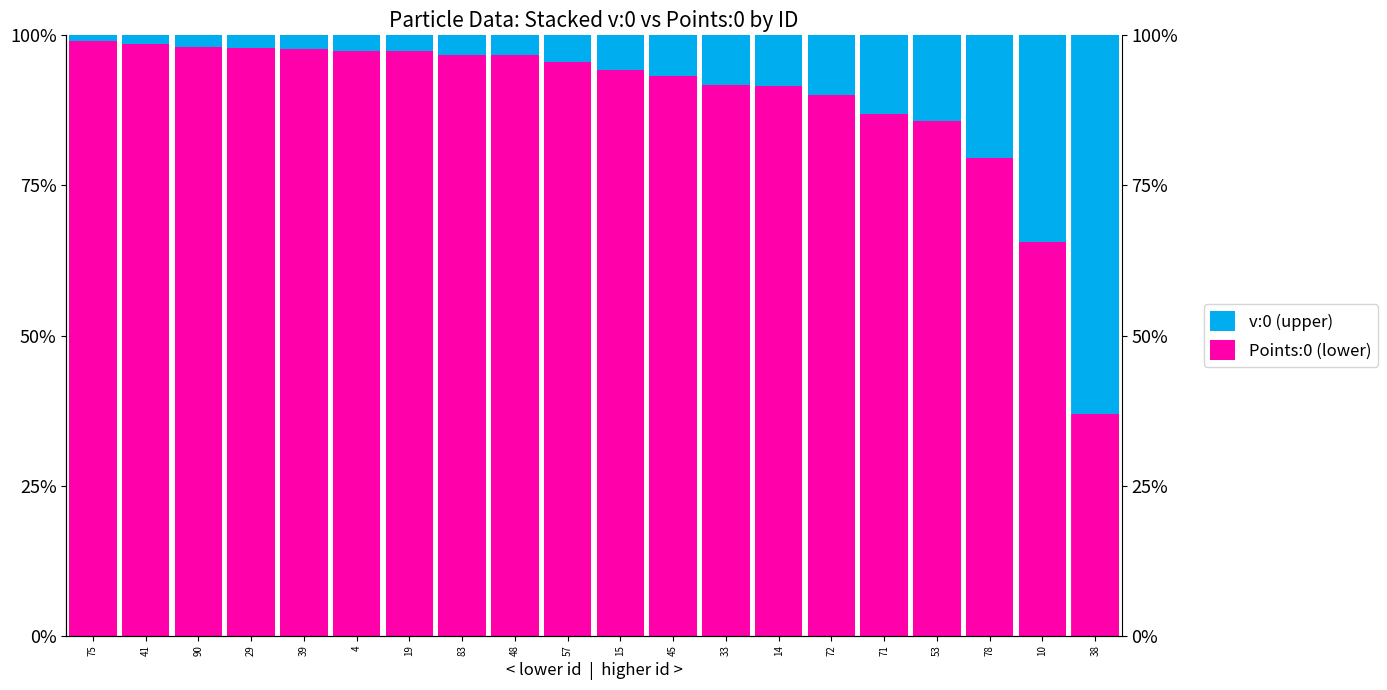

What is the difference between the maximum and minimum values in the Points:0 (lower) series?

62.2